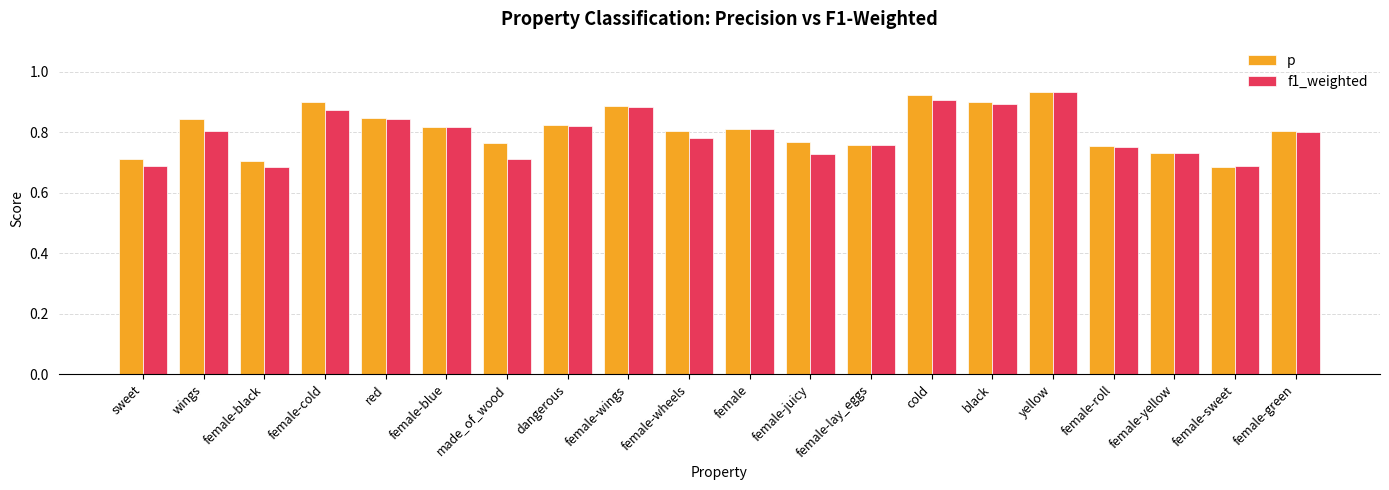

What is the difference between the maximum and minimum values in the p series?

0.2